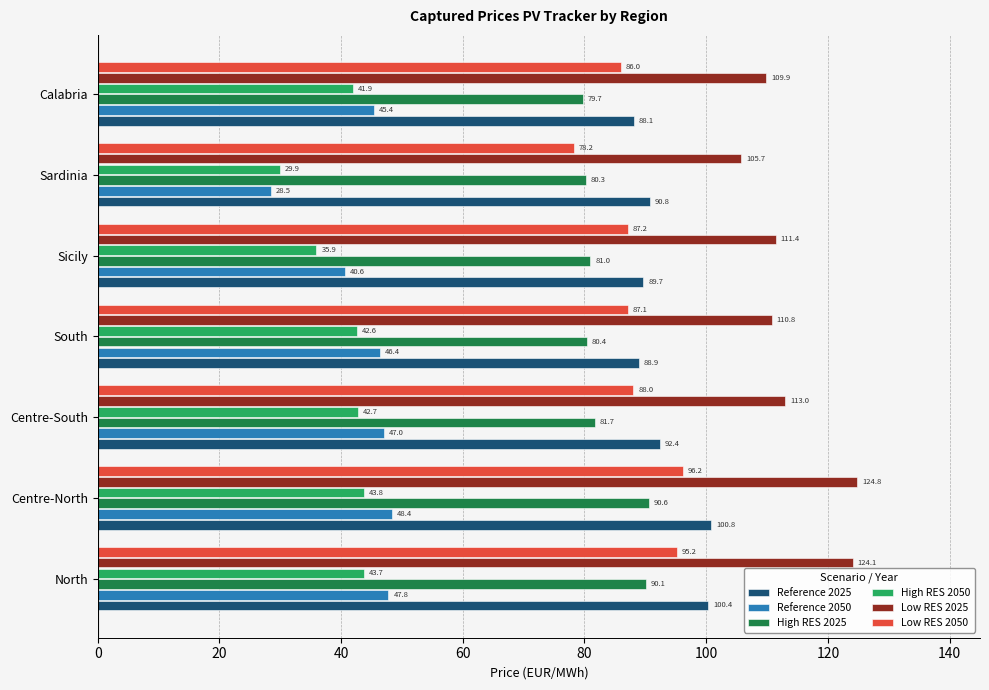

At which label does Low RES 2050 reach its peak?

Centre-North